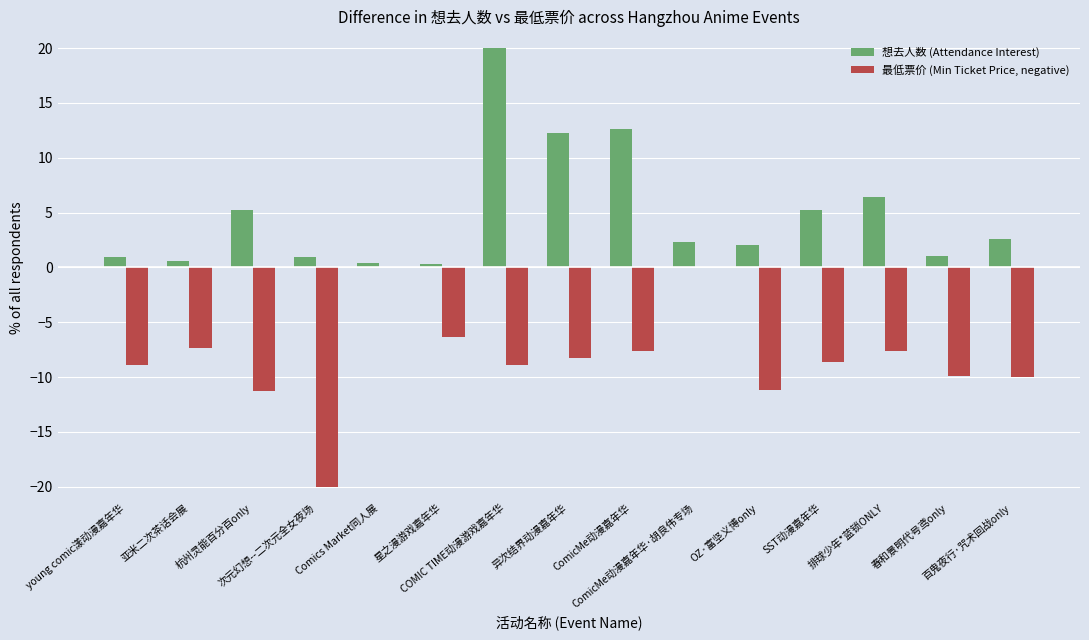

How many data points does each series have?

15